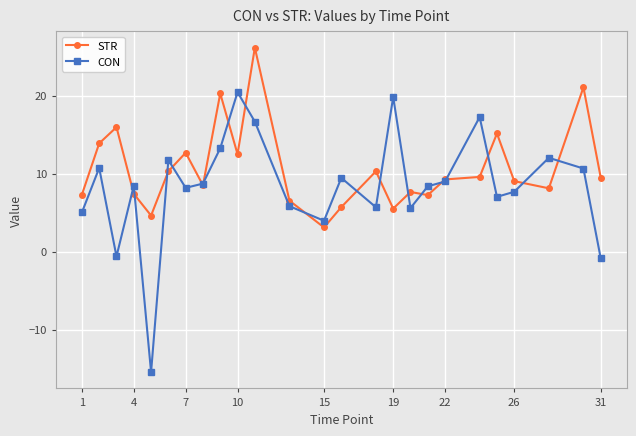

What is the minimum value shown in the chart?

-15.4